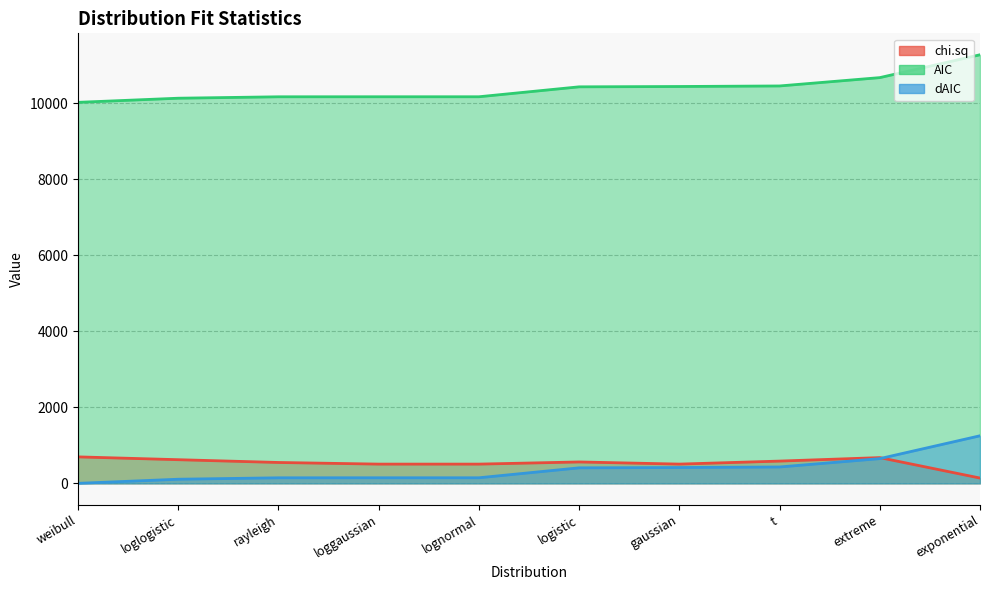

Which series has the largest total across all categories?

AIC